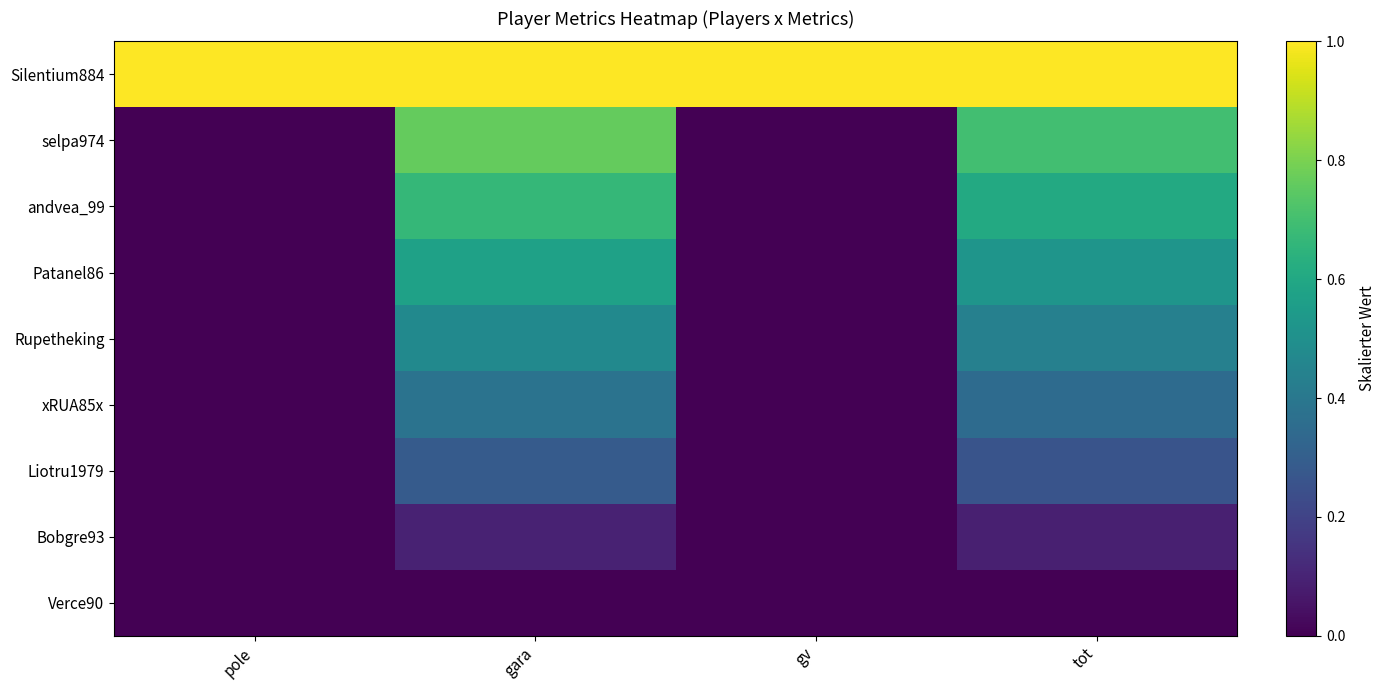

How many data points does each series have?

4